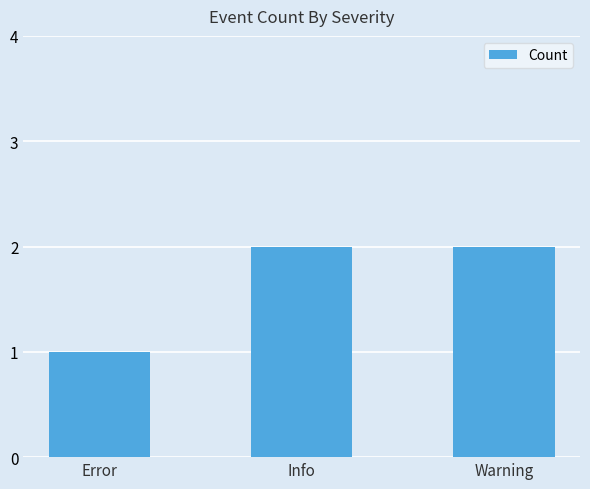

What is the value of the 2nd bar from the left?

2